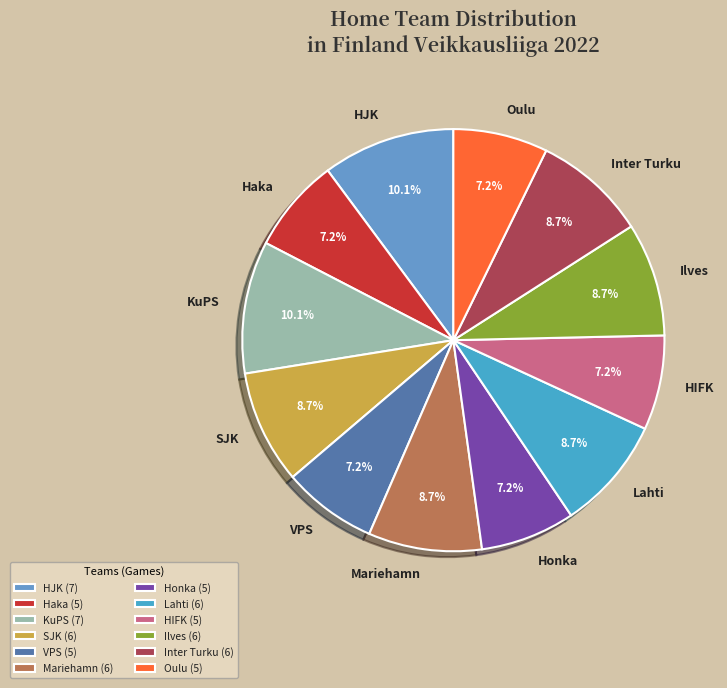

Approximately how many times larger is the value at Mariehamn compared to Honka?

1.2